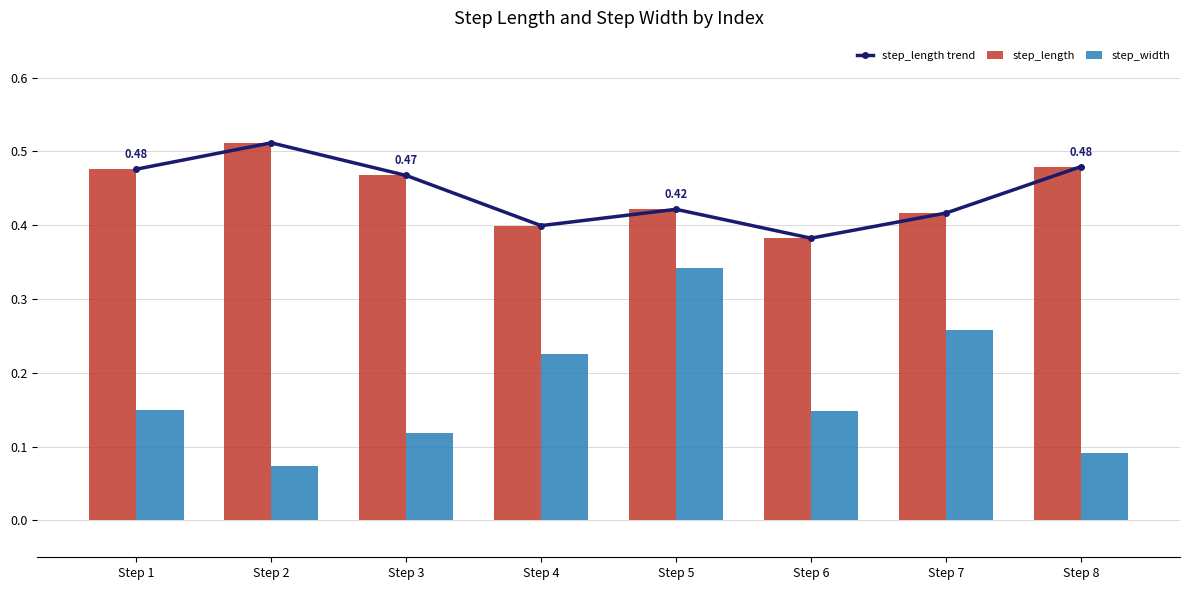

At which label does step_length reach its minimum?

Step 6